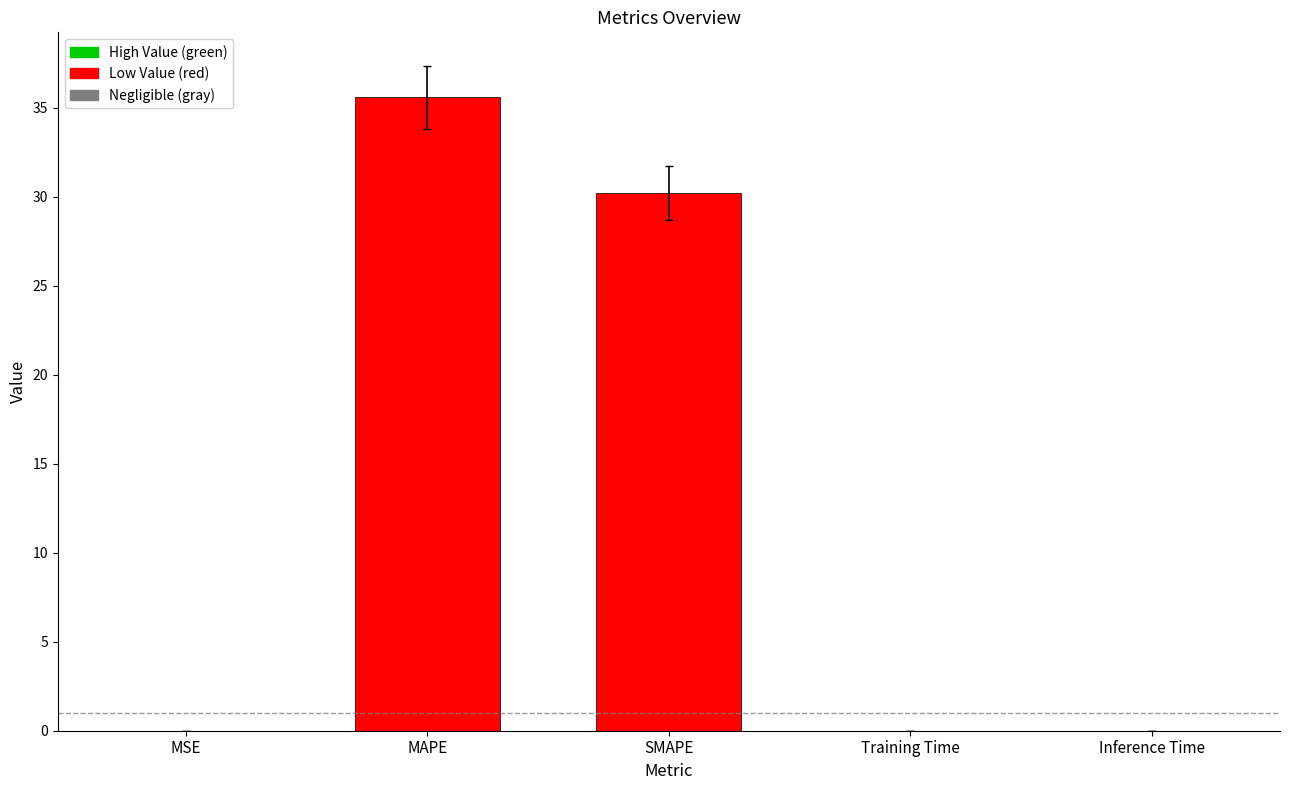

Where is the data nearest to the value 17?

SMAPE